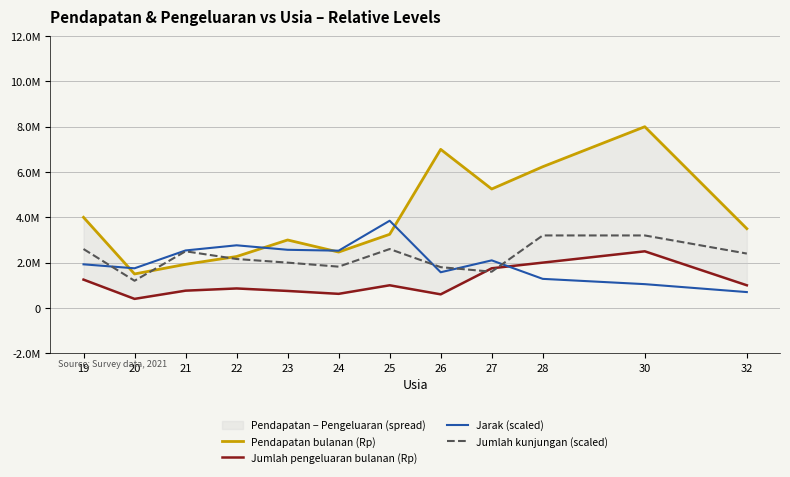

What is the average value of the Jumlah pengeluaran bulanan (Rp) series?

1124560.2